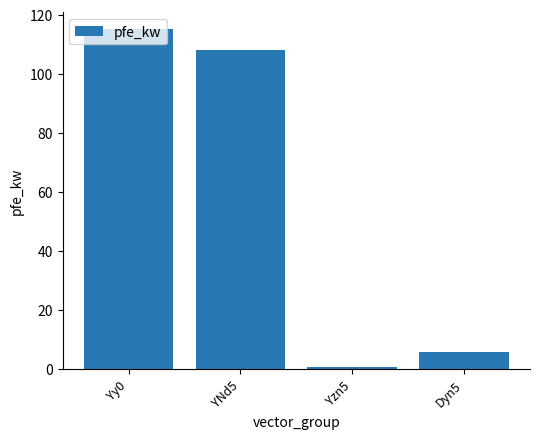

Reading right to left, what are all the values shown in this chart?

5.7	0.8	108.0	115.0